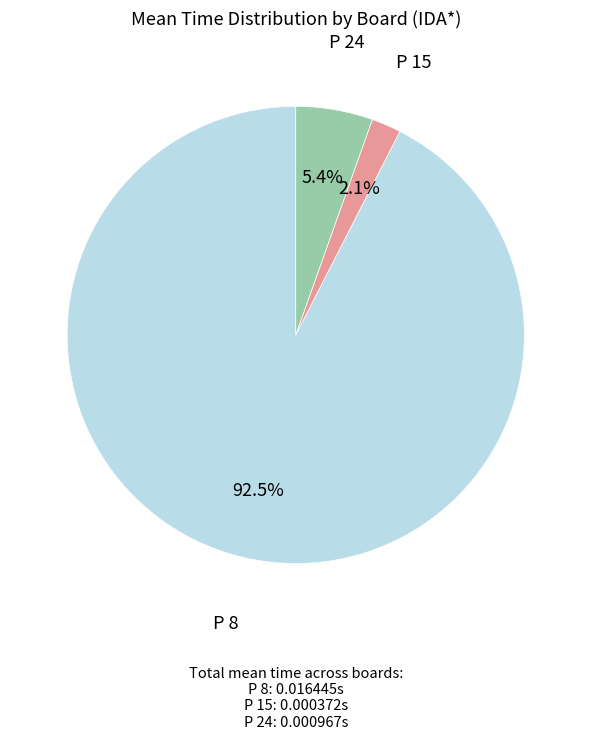

Rank the categories by value from lowest to highest.

P 15, P 24, P 8